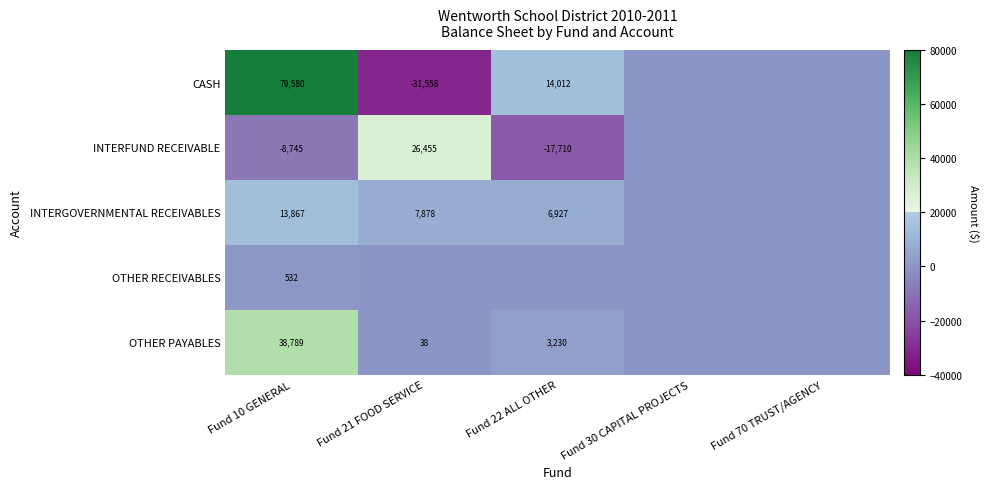

How many data points does each series have?

5